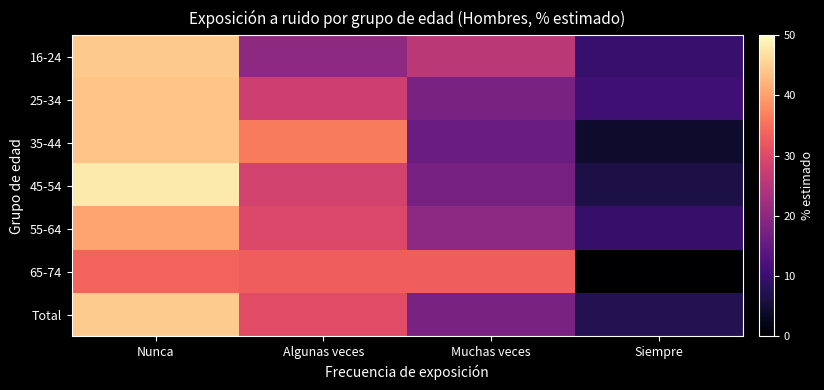

Between Algunas veces and Muchas veces, which series saw the biggest shift?

35-44